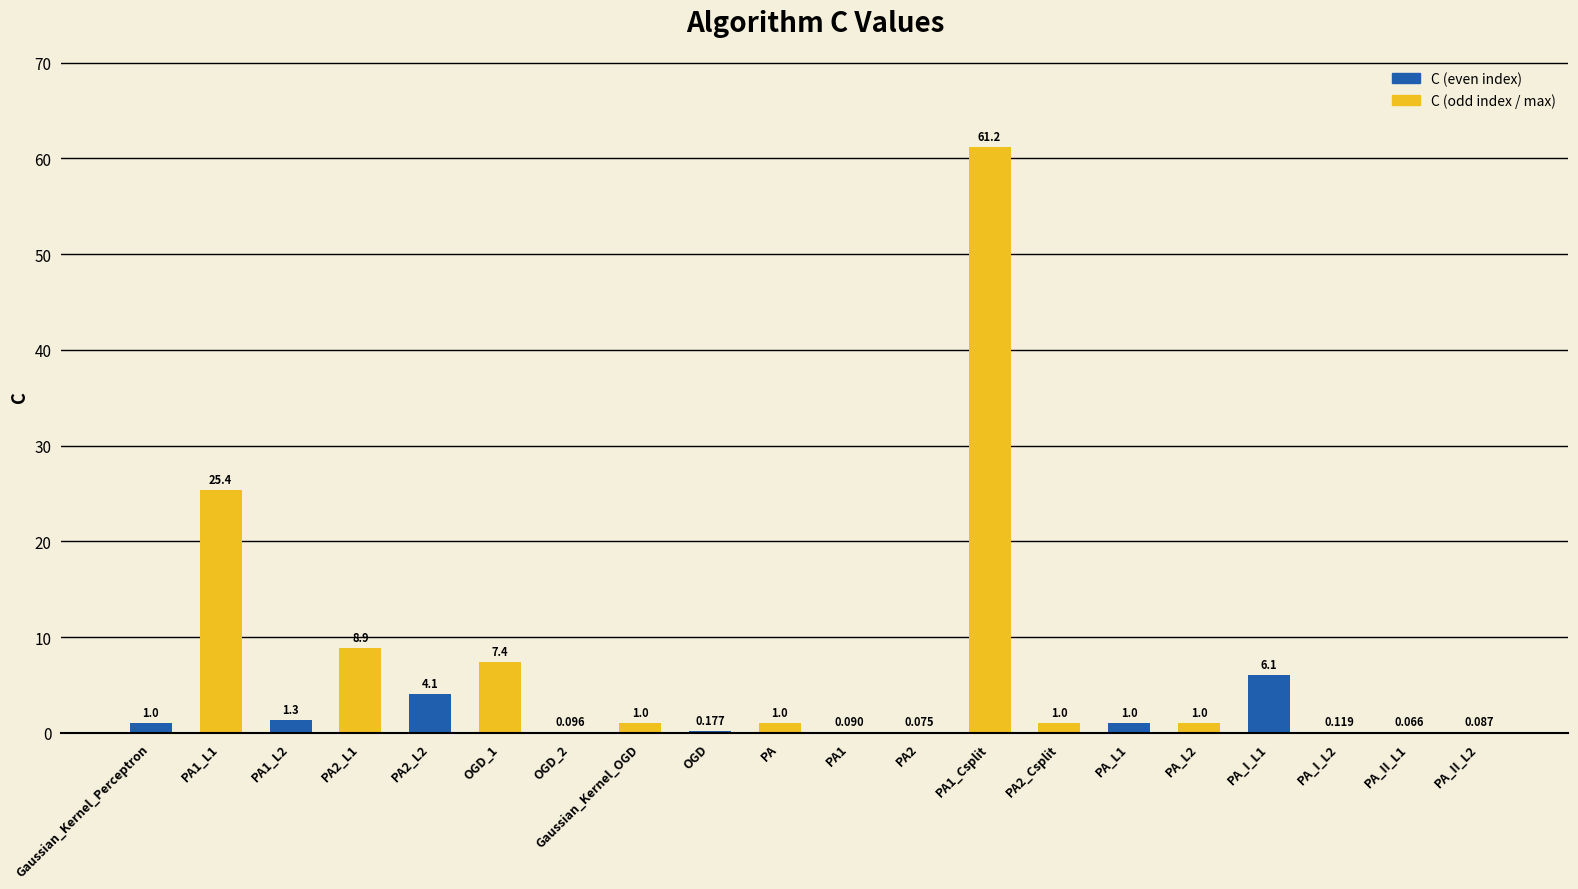

How many data points does each series have?

20